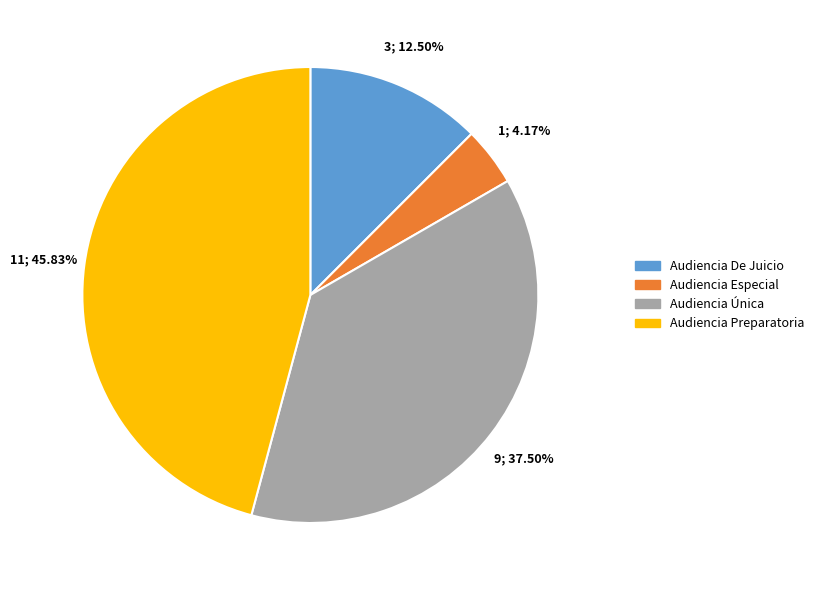

How many slices are in this pie chart?

4